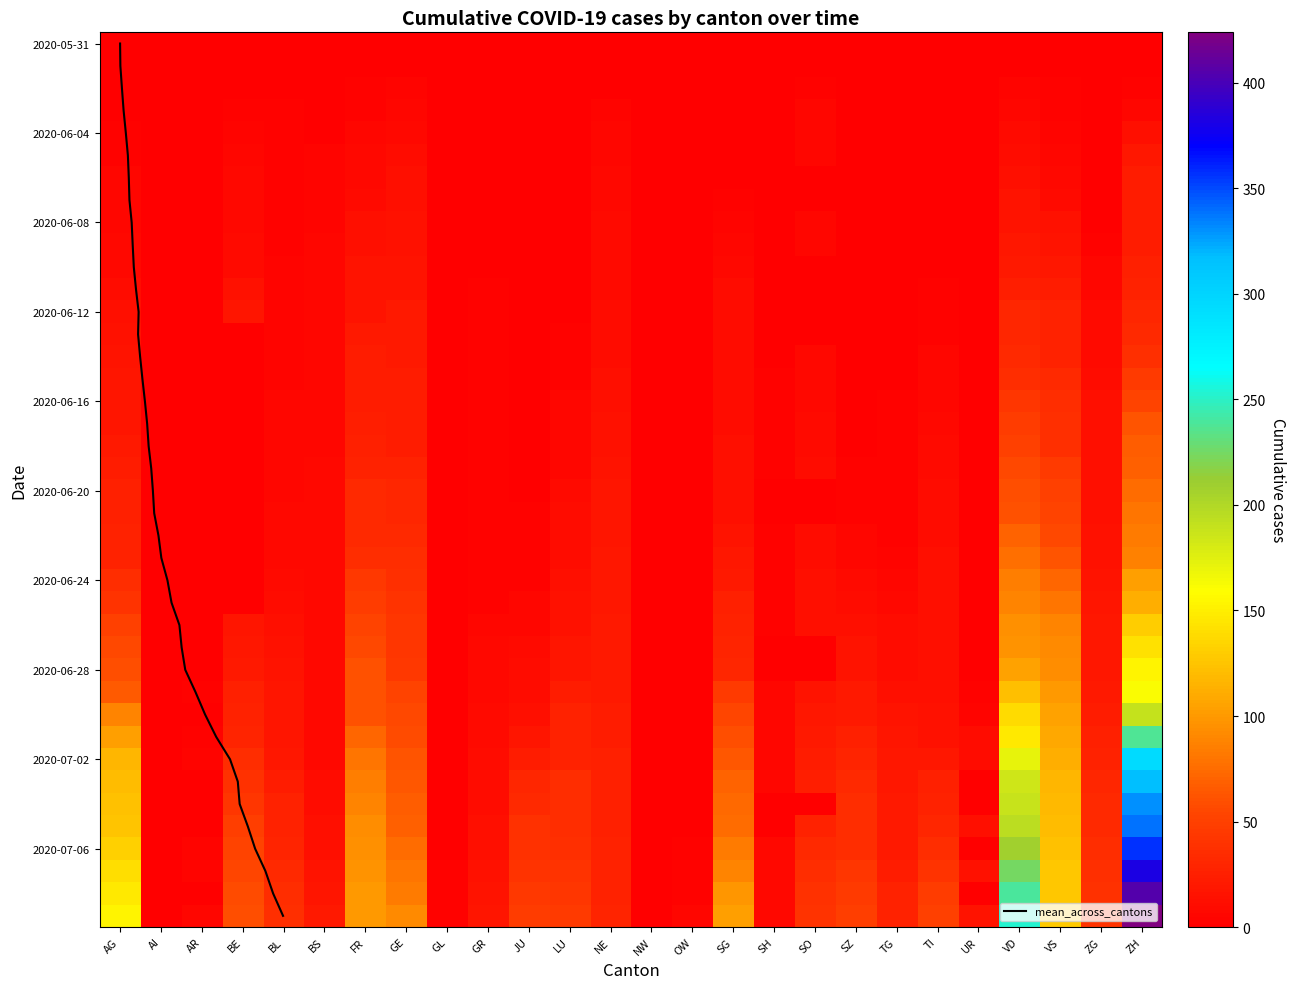

Read the r27 value at BE, to the nearest 5.

20